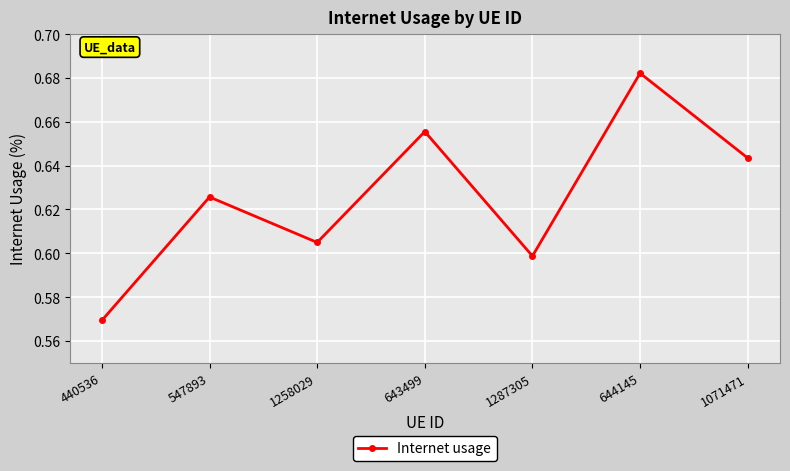

What is the label of the 2nd point from the left?

547893